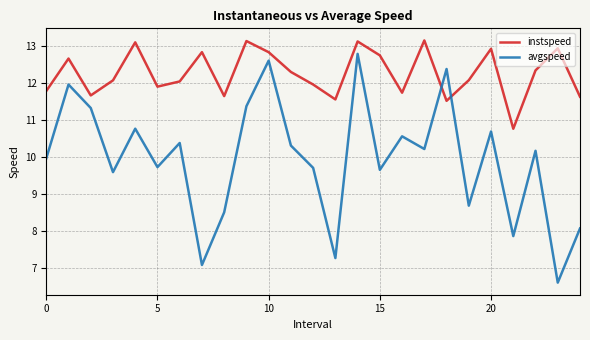

True or false: avgspeed has more than 2 points higher than both neighbors.

True